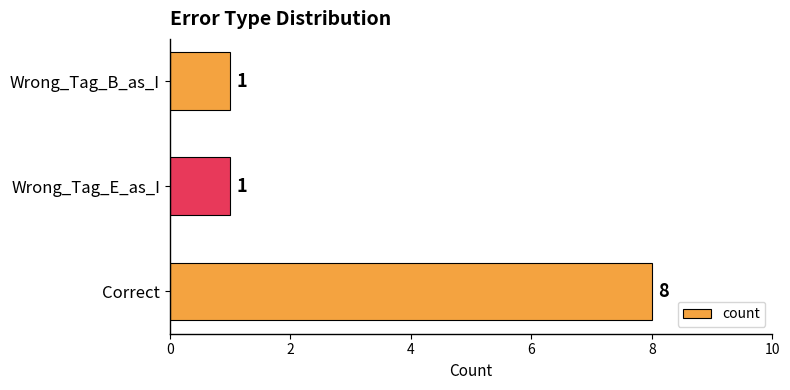

How many values are between 1 and 8?

3